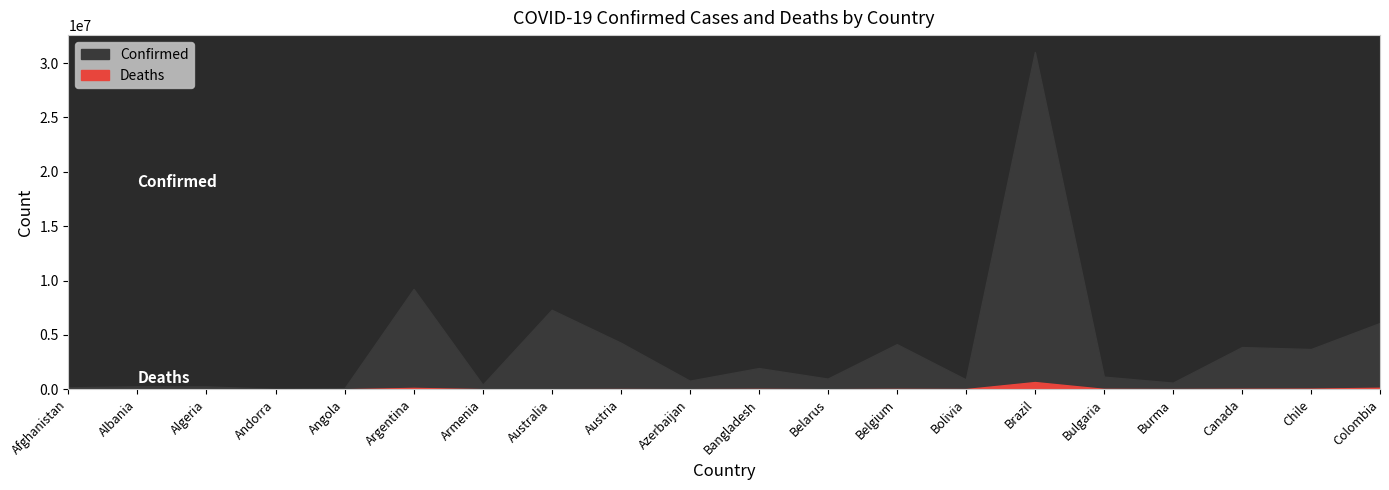

List the series in order of their peak value, highest first.

Confirmed, Deaths